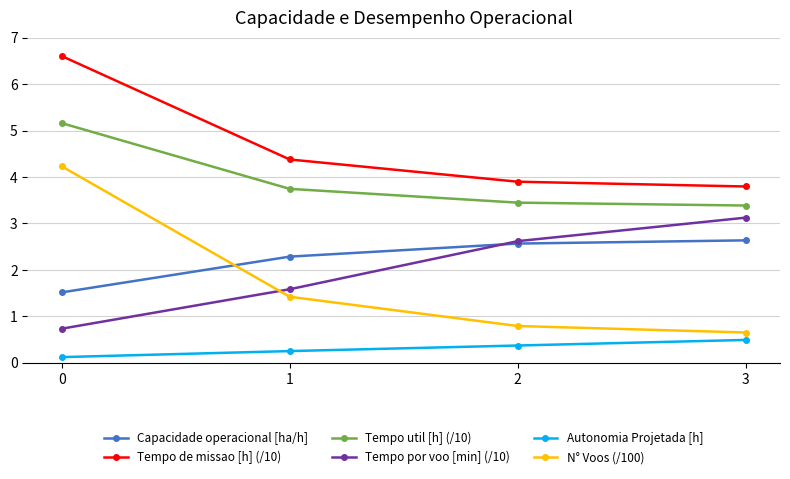

Rank the categories by Tempo de missao [h] (/10) value from lowest to highest.

3, 2, 1, 0